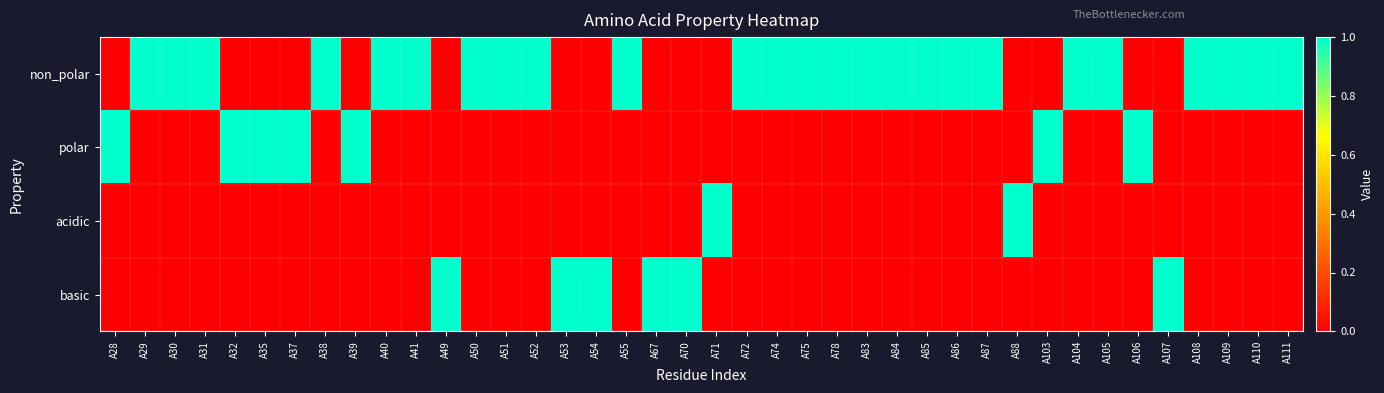

Between A28 and A78, which is larger?

A78